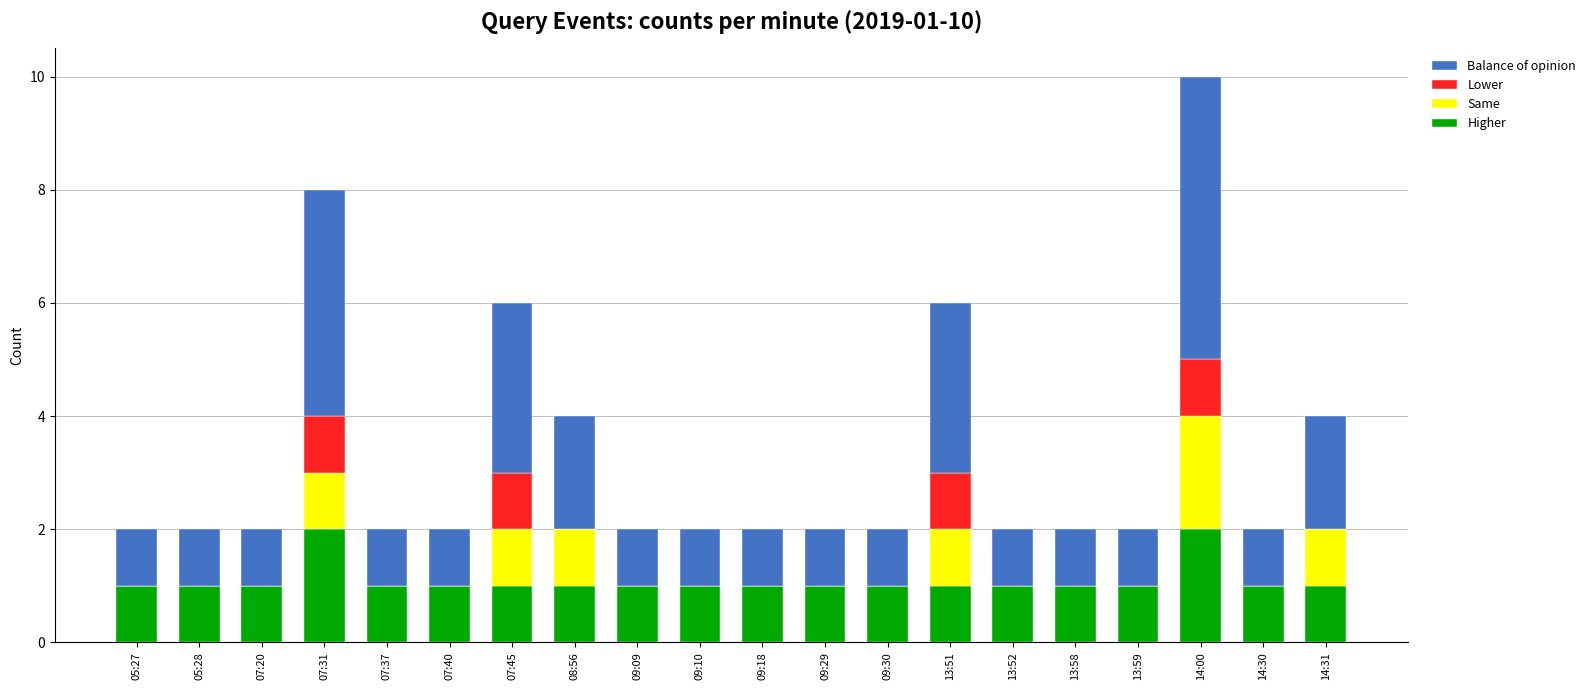

Count the number of data series in this chart.

4